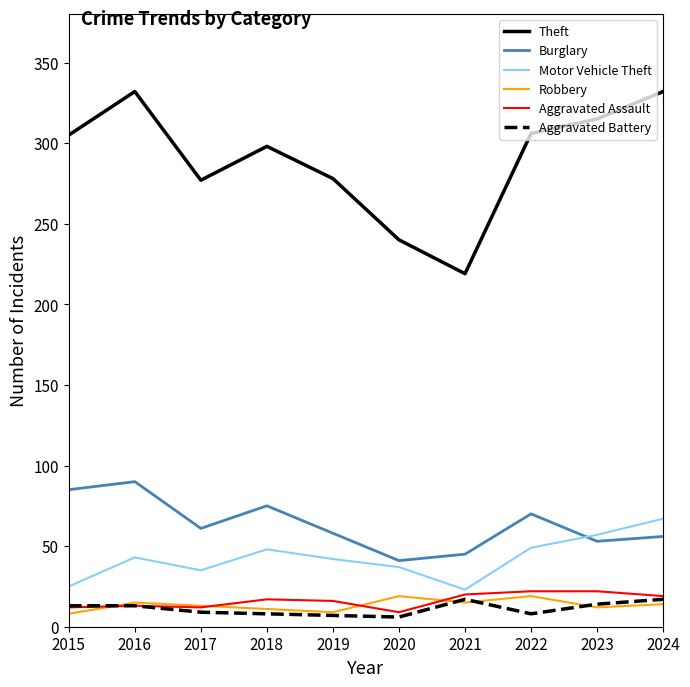

Is the value of Motor Vehicle Theft at 2023 greater than the value of Theft at 2015?

No